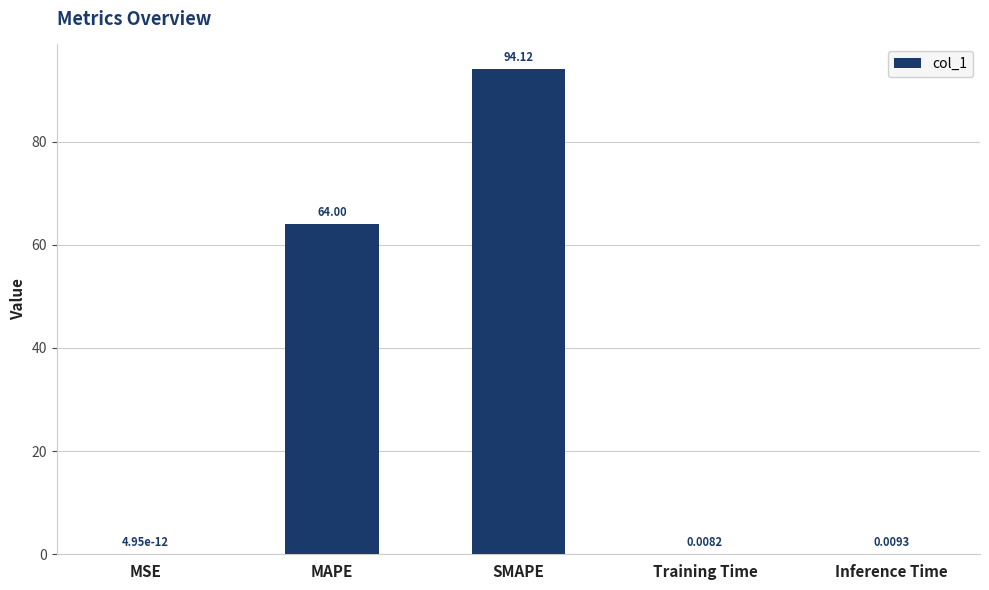

At which label is the value closest to 47?

MAPE